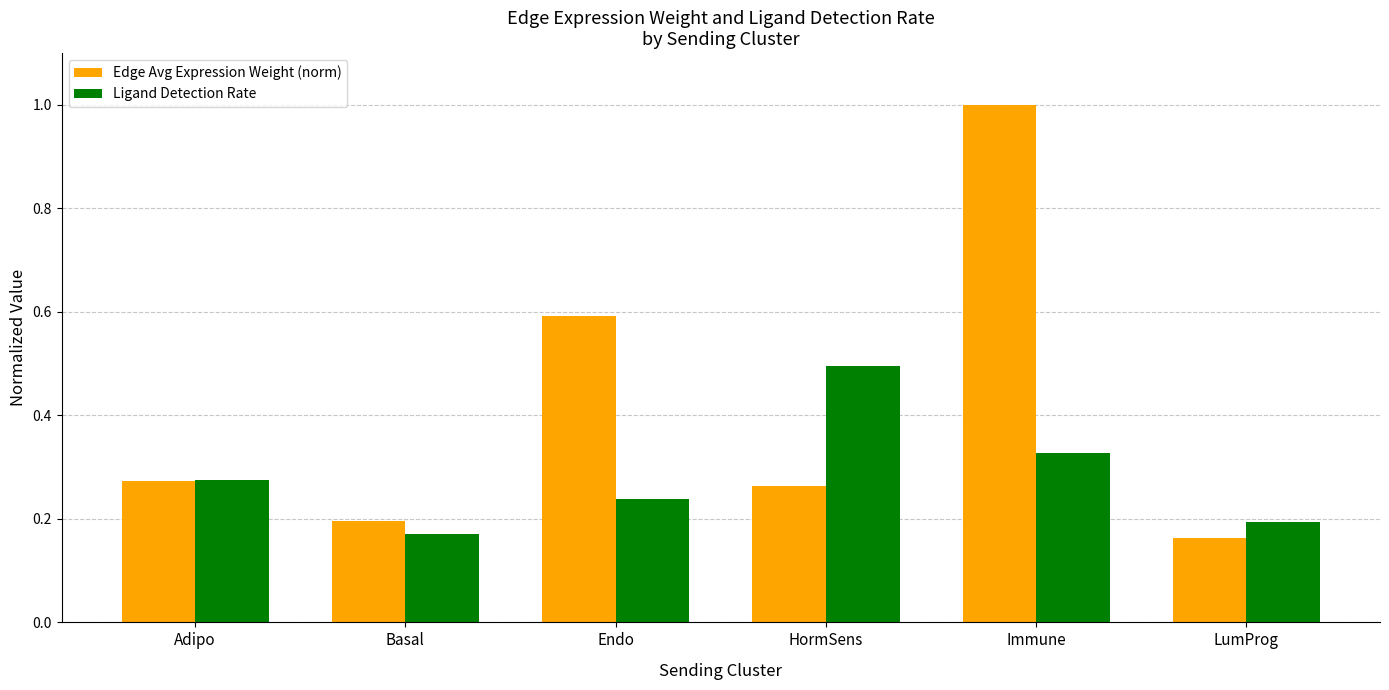

At how many categories does at least one series exceed 0?

6